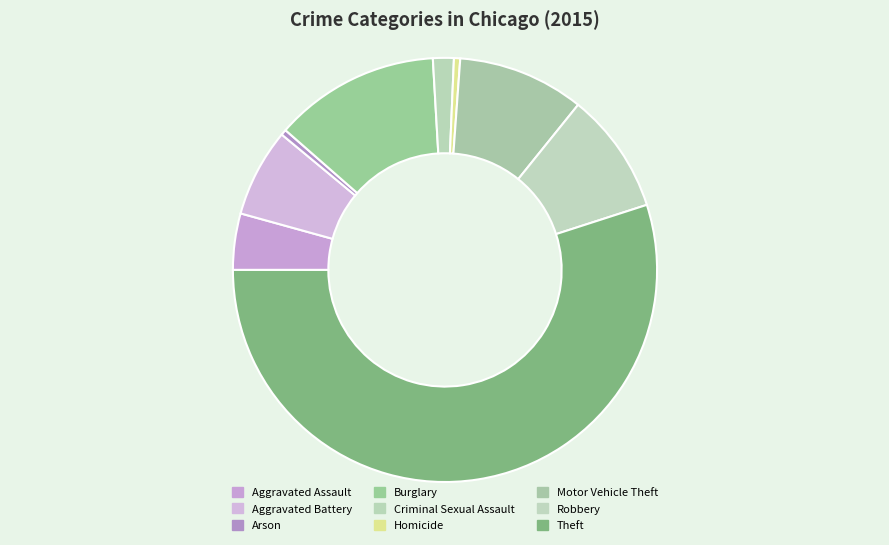

Which category has the smallest portion of the pie?

Arson